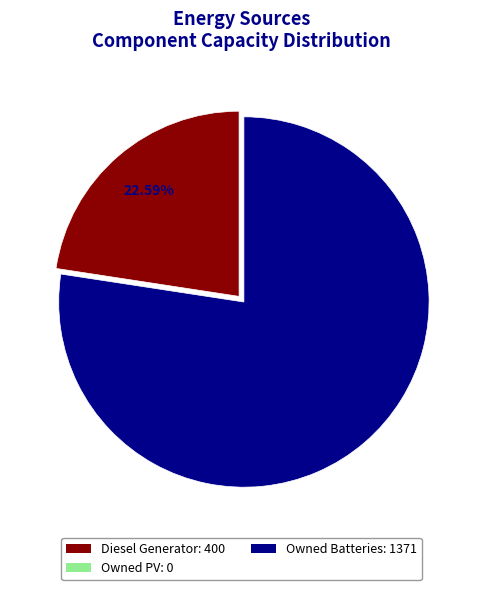

The Owned Batteries slice represents 77% of the pie. True or false?

True